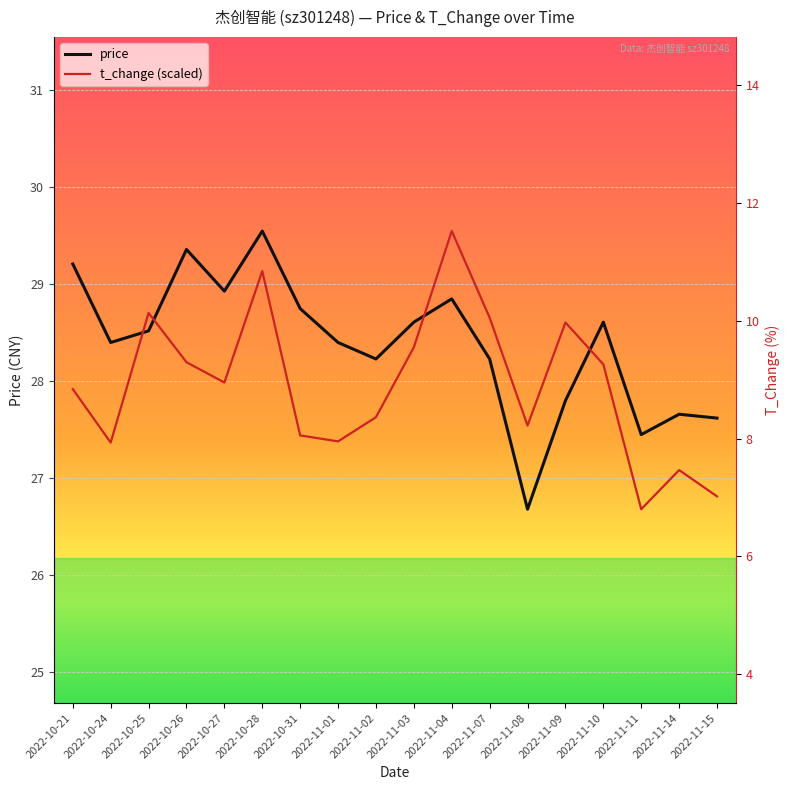

Is it true that price equals 29.6 at 2022-10-28?

True